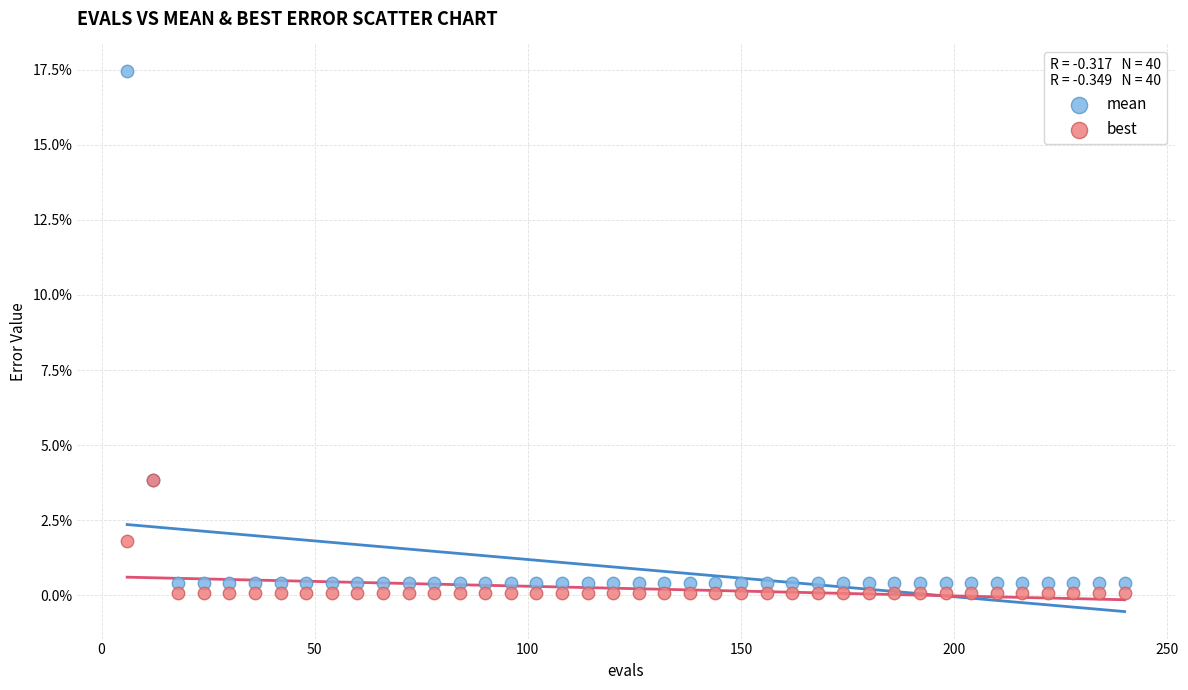

What are all the series names shown in the legend?

mean, best